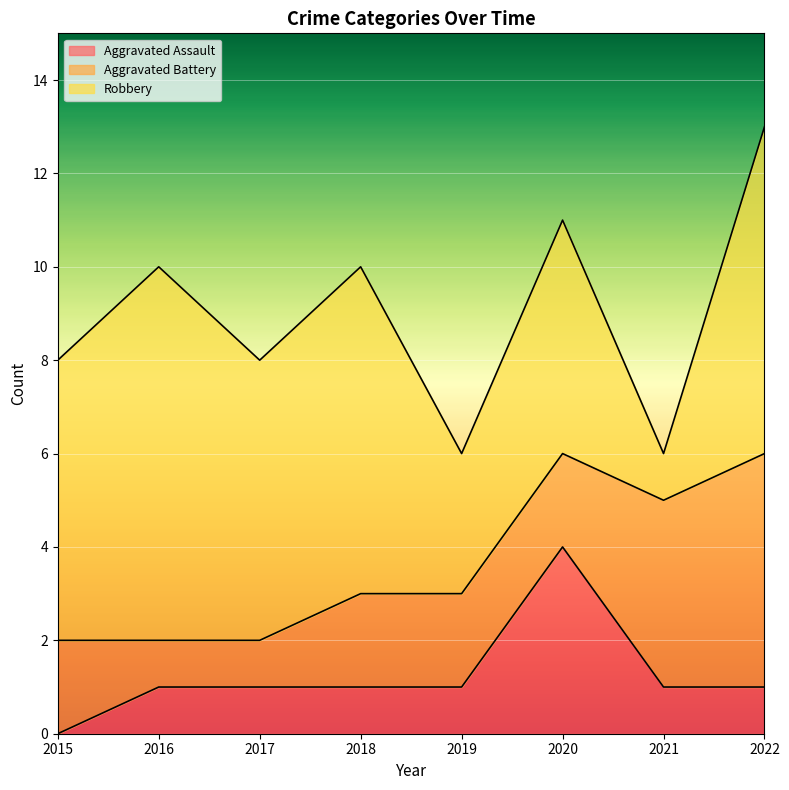

Reading left to right, extract all data points from this chart.

Aggravated Assault: 0	1	1	1	1	4	1	1
Aggravated Battery: 2	1	1	2	2	2	4	5
Robbery: 6	8	6	7	3	5	1	7